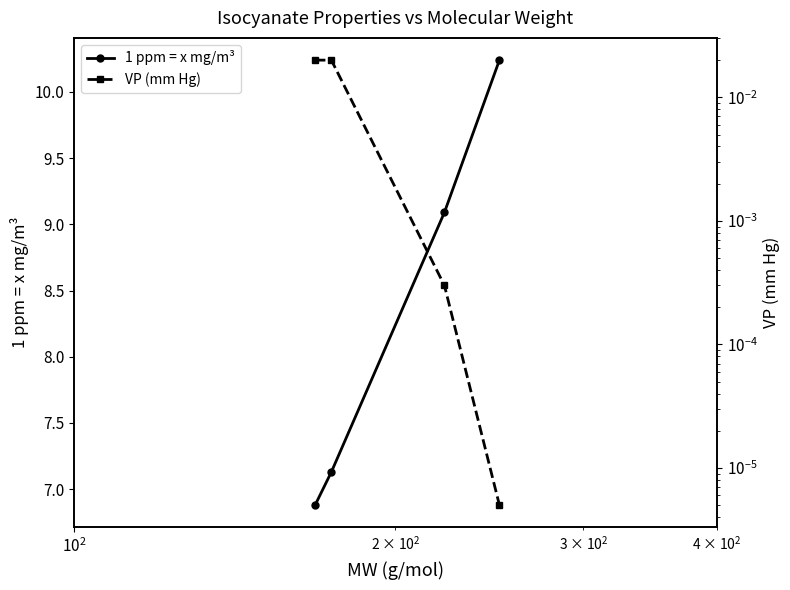

Which series has the largest total across all categories?

1 ppm = x mg/m³